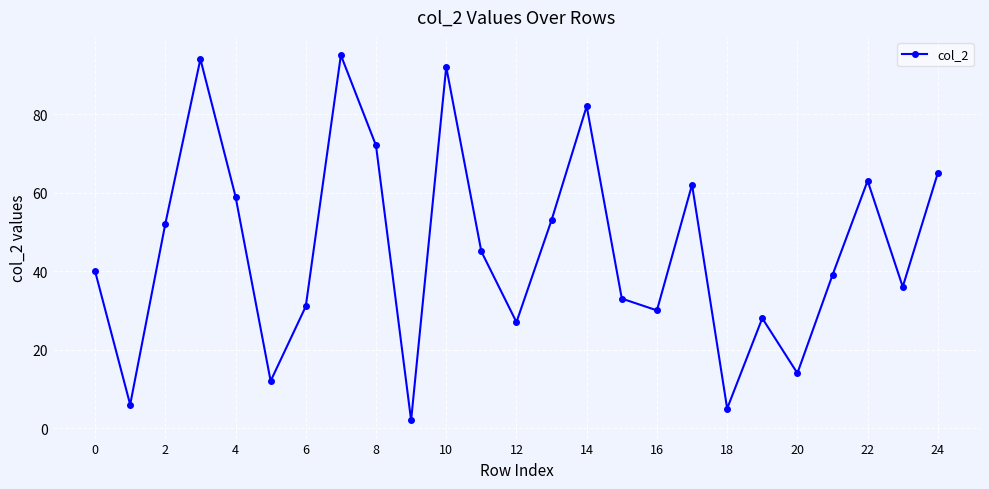

What is the difference between the second highest and minimum values?

92